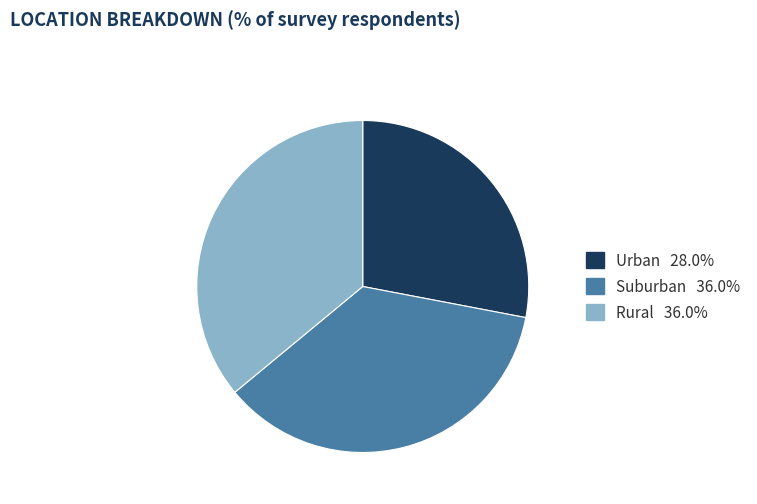

Combined, do Rural and Suburban account for over 50%?

Yes